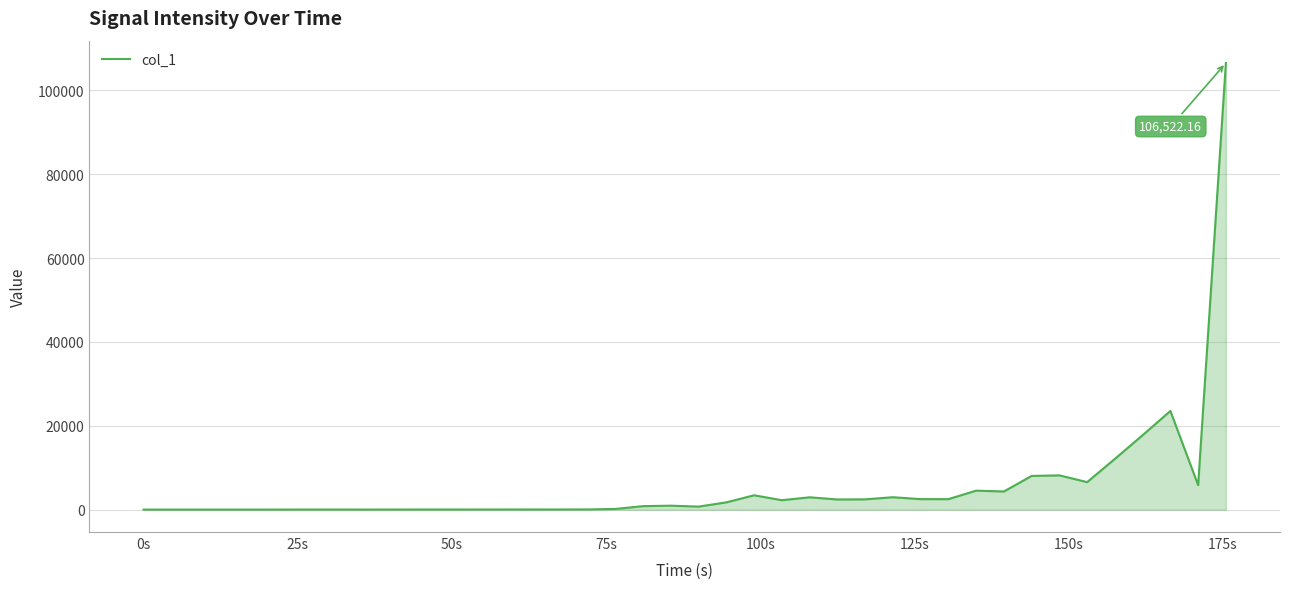

What is the difference between the maximum and minimum values?

106500.6